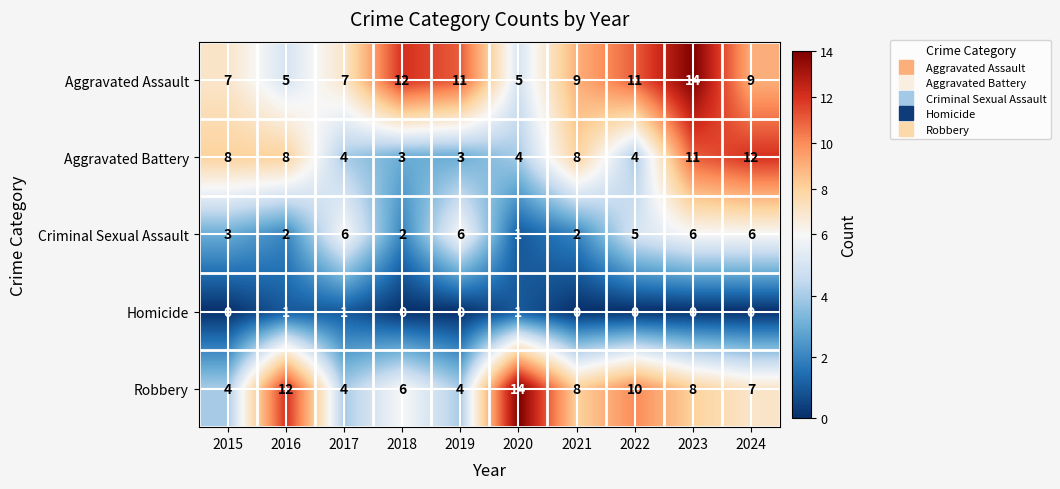

Which series changed the most between 2019 and 2021?

Aggravated Battery